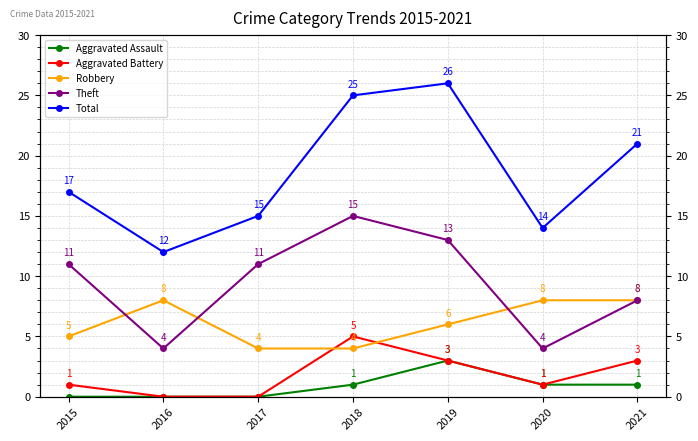

Which series has the largest range (max minus min)?

Total